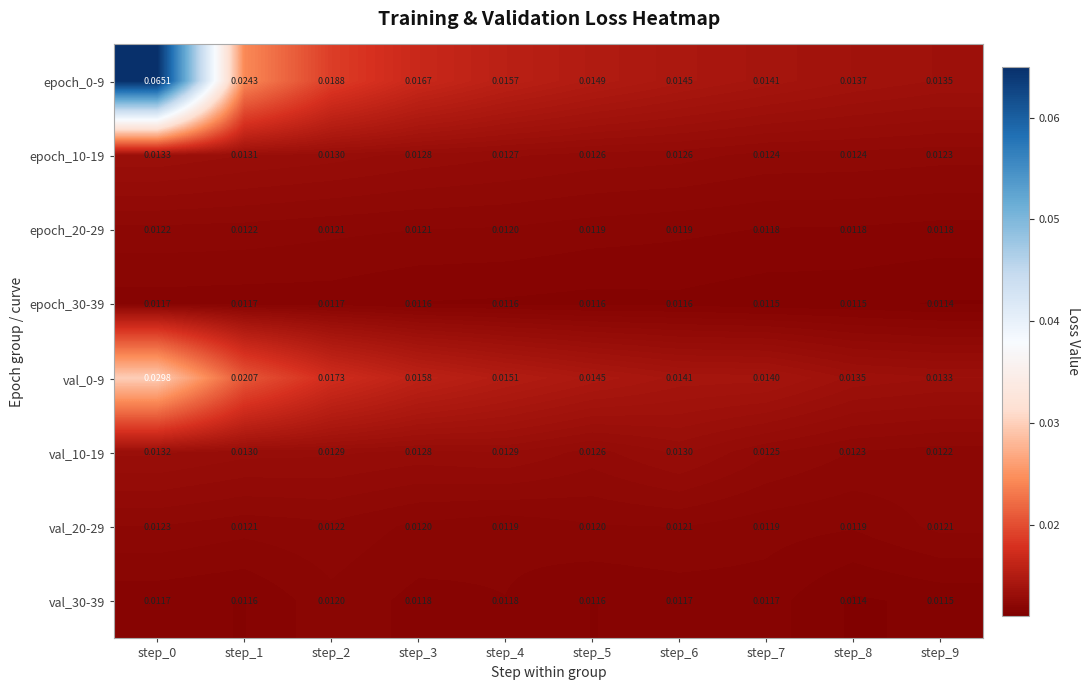

How many series are shown in this chart?

8